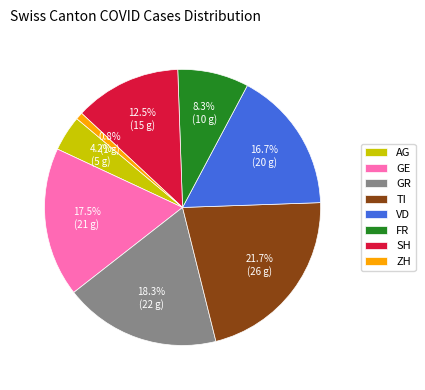

Count the number of slices in the pie.

8